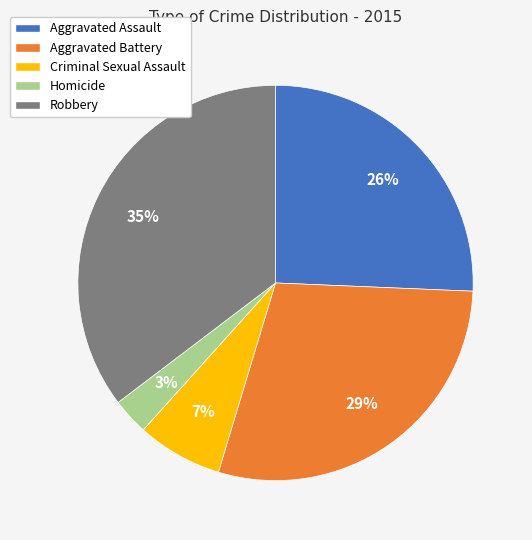

The Criminal Sexual Assault slice represents 7% of the pie. True or false?

True